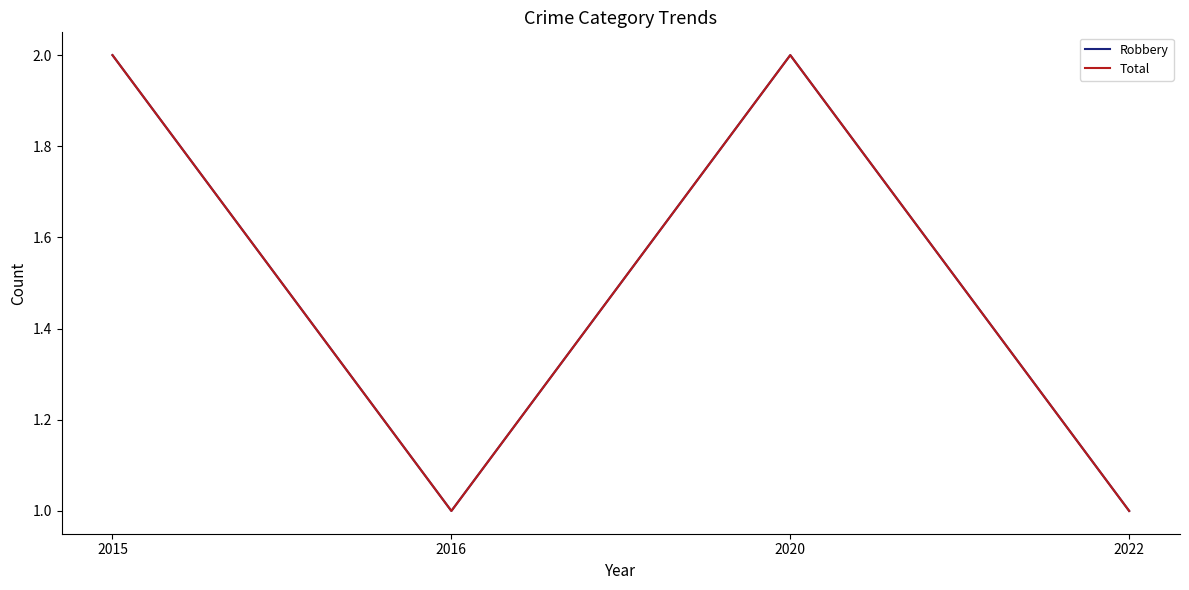

Rank the categories by Total value from highest to lowest.

2015, 2020, 2016, 2022